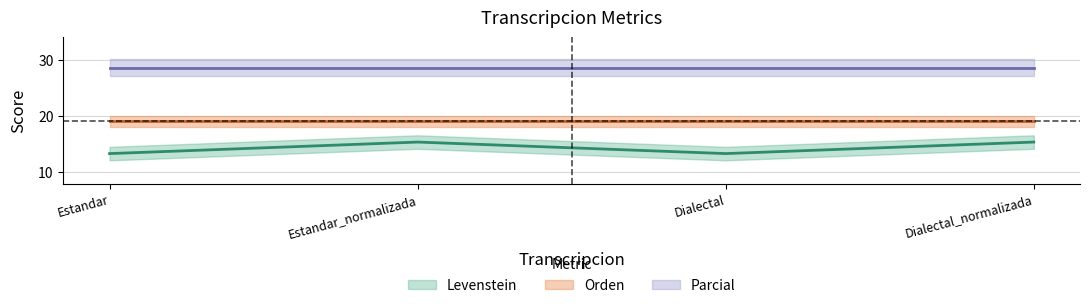

Between Estandar_normalizada and Dialectal_normalizada, which series saw the biggest shift?

Levenstein